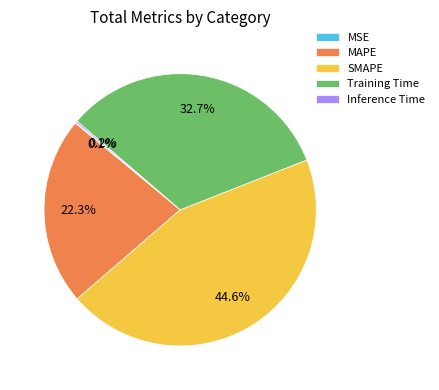

Combined, what portion of the pie is MAPE and Training Time?

55.1%